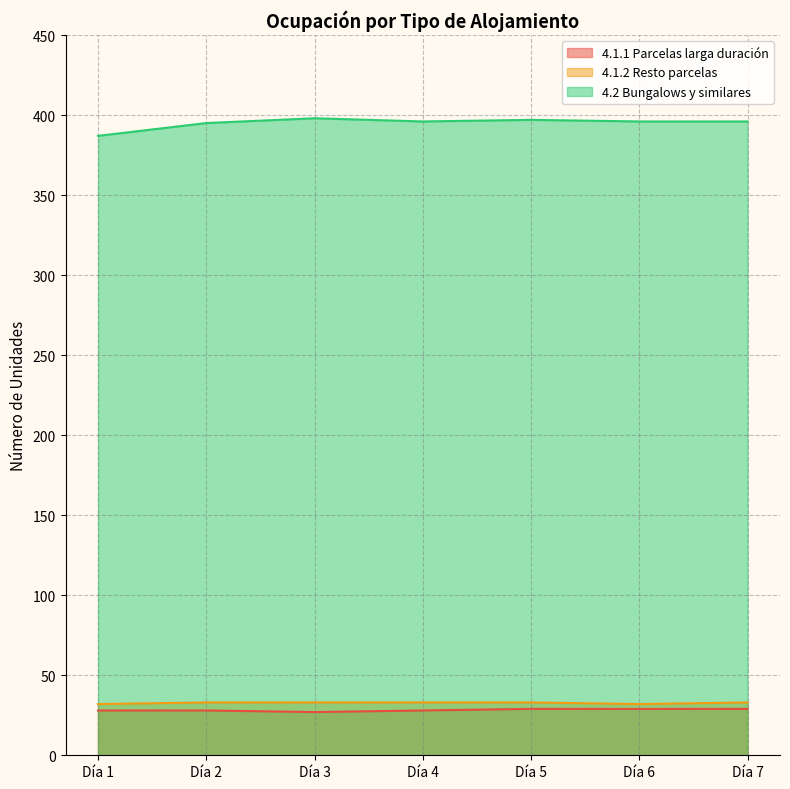

How many distinct data groups are displayed?

3